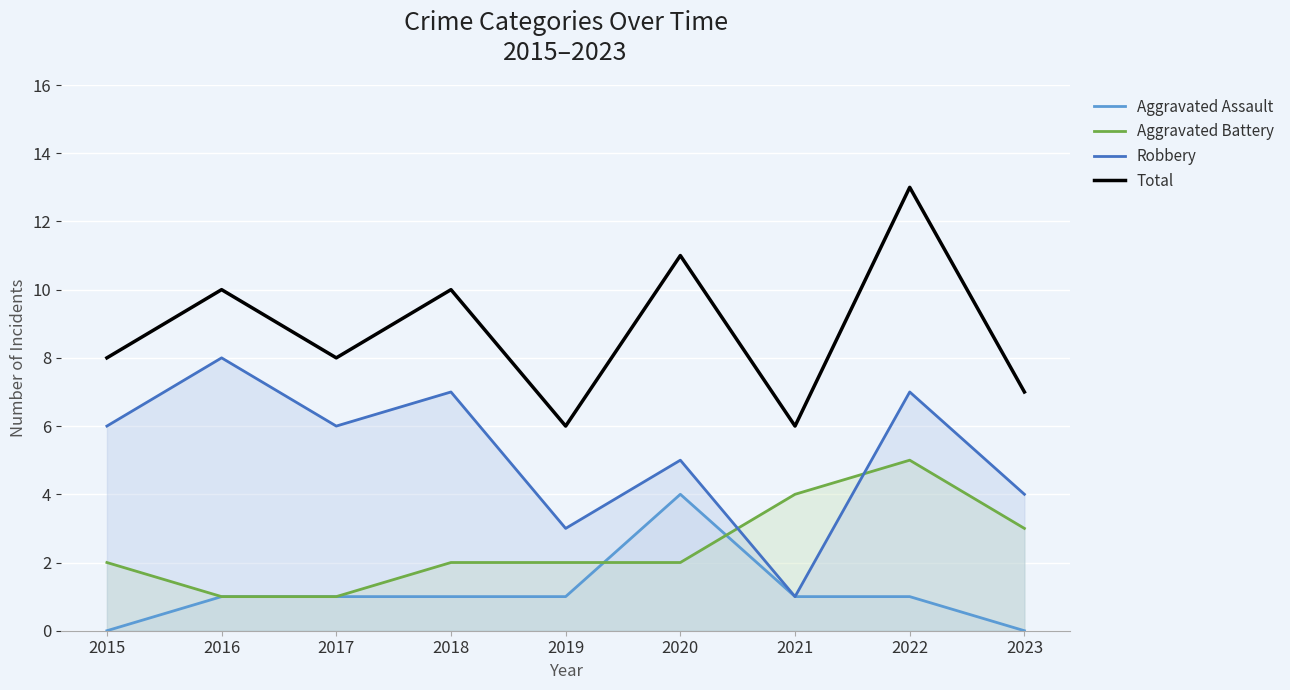

At 2020, list the series in order from smallest to largest.

Aggravated Battery, Aggravated Assault, Robbery, Total